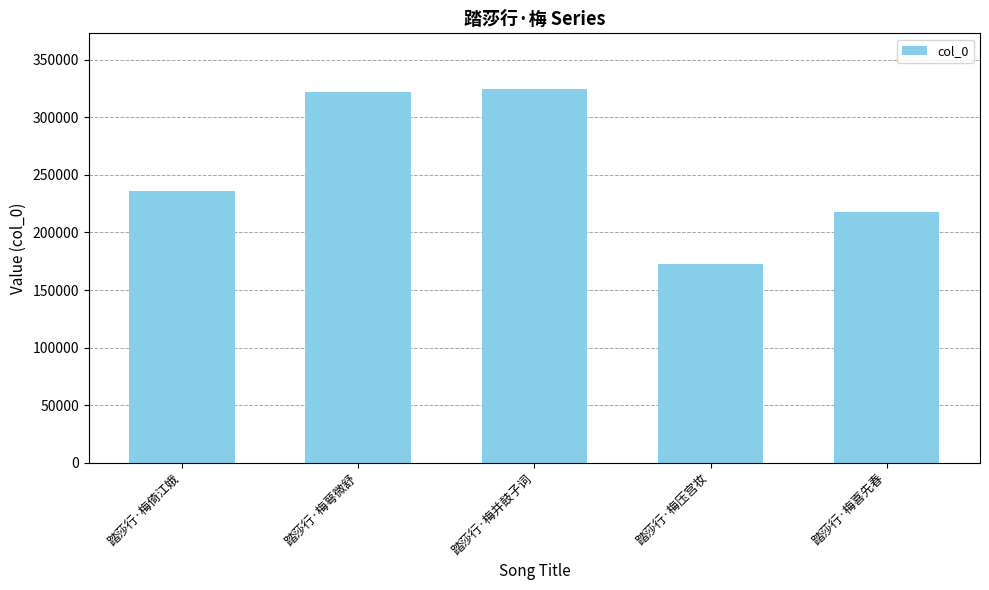

Between 踏莎行·梅并鼓子词 and 踏莎行·梅倚江娥, which is larger?

踏莎行·梅并鼓子词